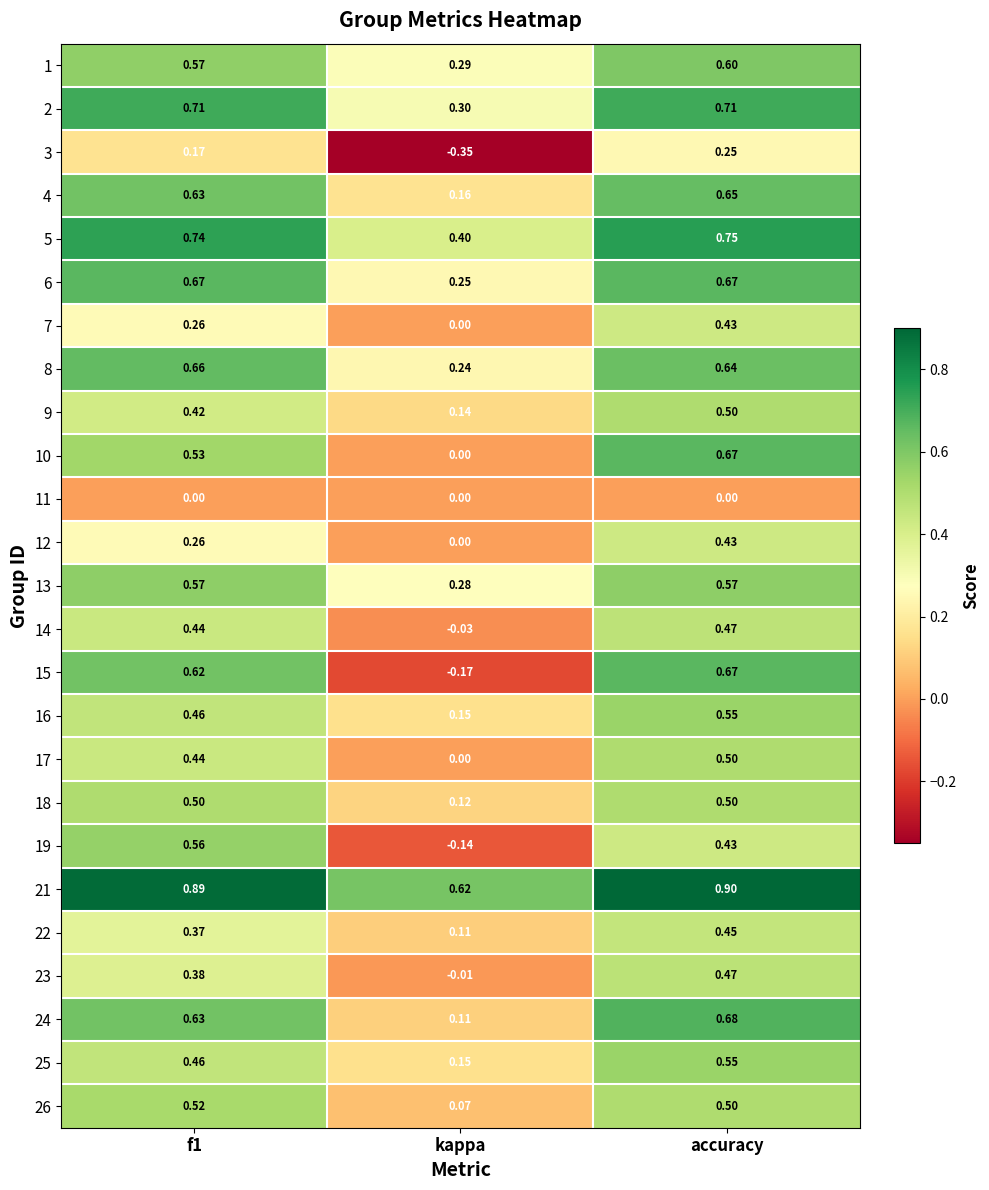

At which label does 16 reach its peak?

accuracy